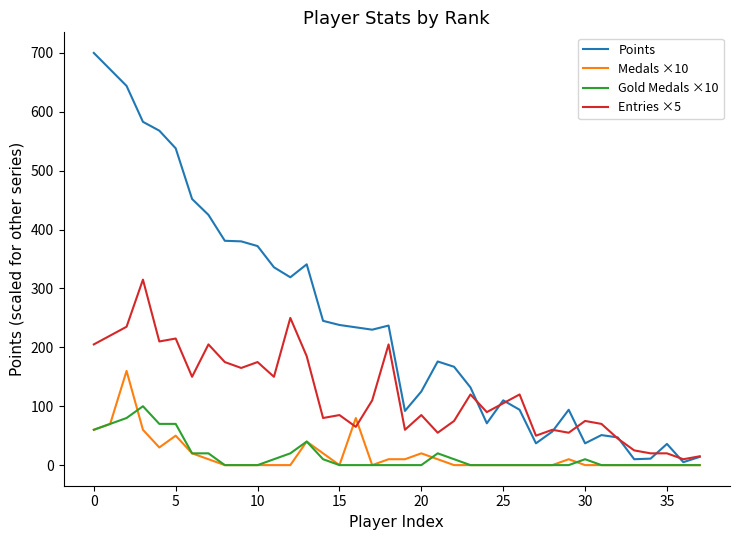

List the series in order of their peak value, highest first.

Points, Entries ×5, Medals ×10, Gold Medals ×10